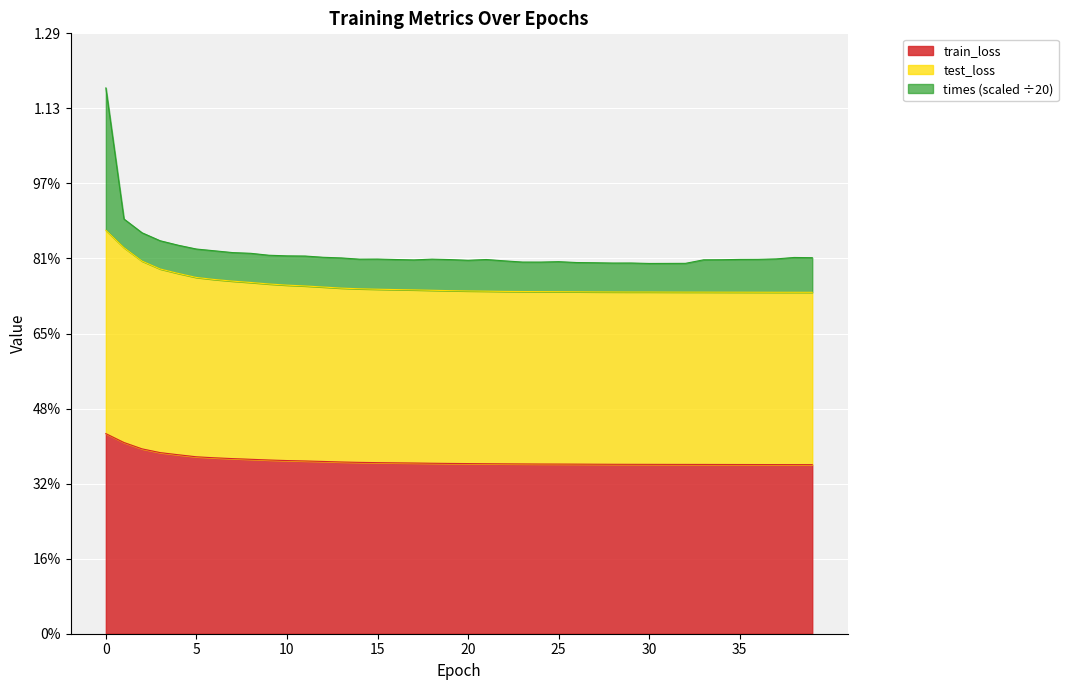

True or false: test_loss and train_loss intersect in this chart.

False